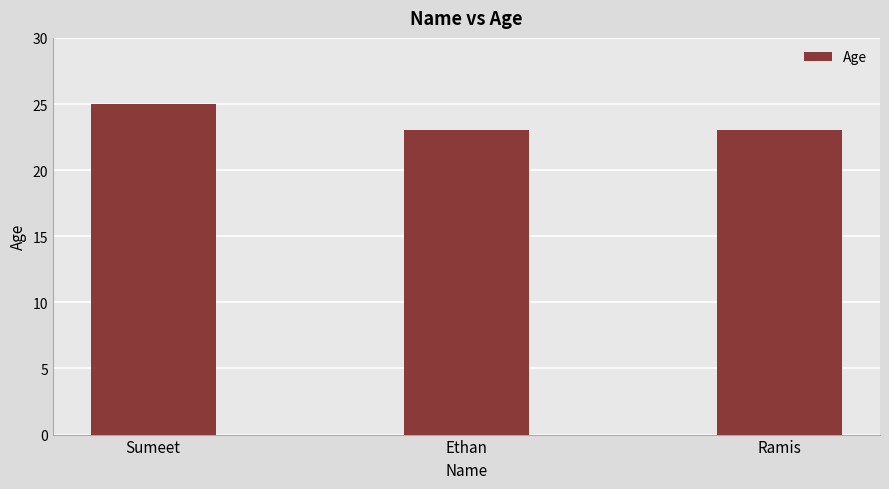

How many values are between 23 and 25?

3